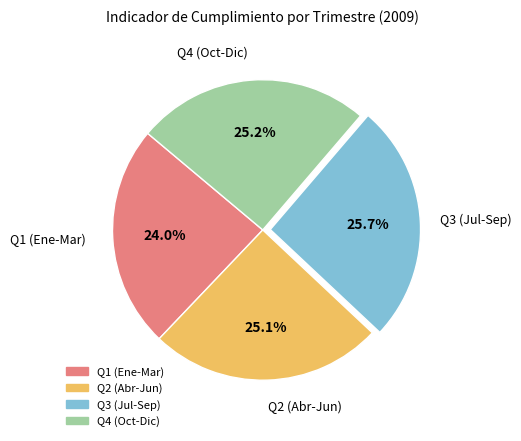

Is there any slice that represents more than half of the pie?

No